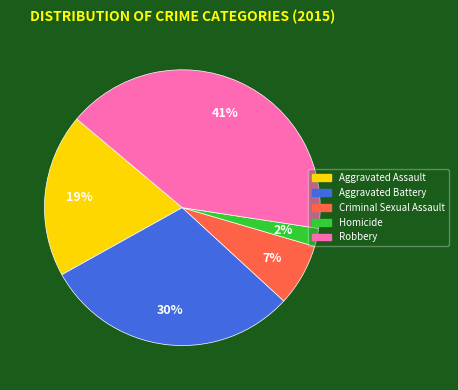

To the nearest percent, what is the difference between the largest and smallest slice percentages?

39%